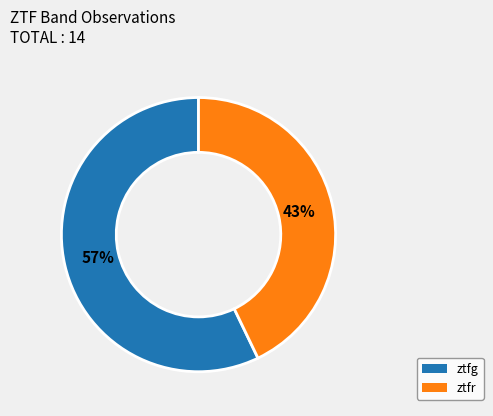

Combined, do ztfr and ztfg account for over 50%?

Yes